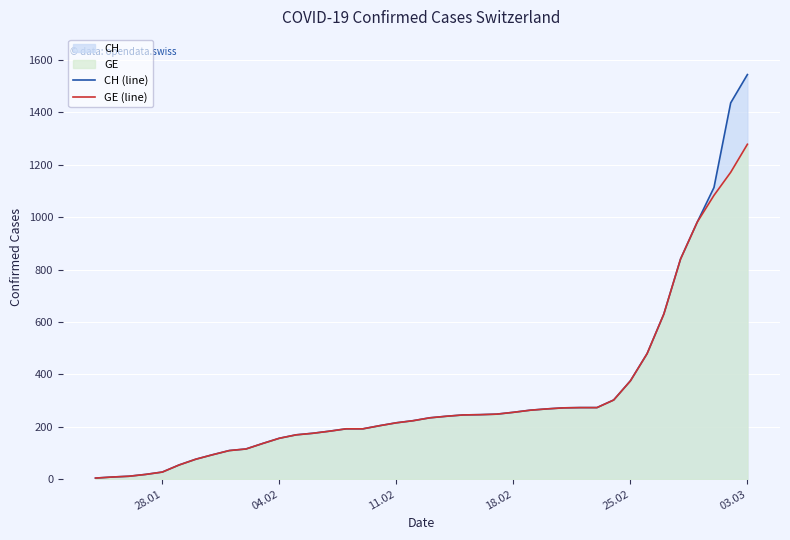

What is the difference between the maximum and minimum values in the GE (line) series?

1274